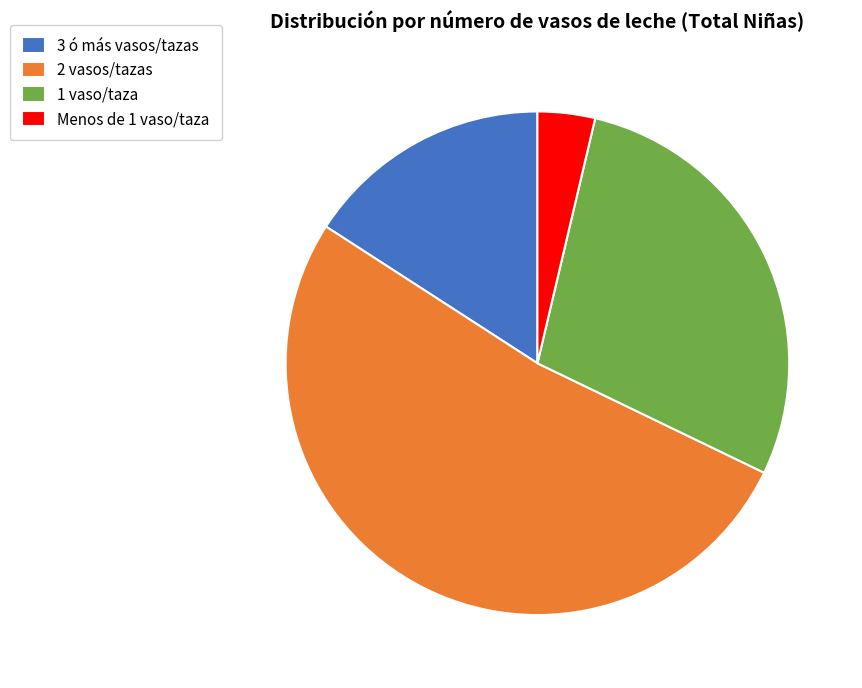

Do Menos de 1 vaso/taza and 3 ó más vasos/tazas together represent more than half of the pie?

No